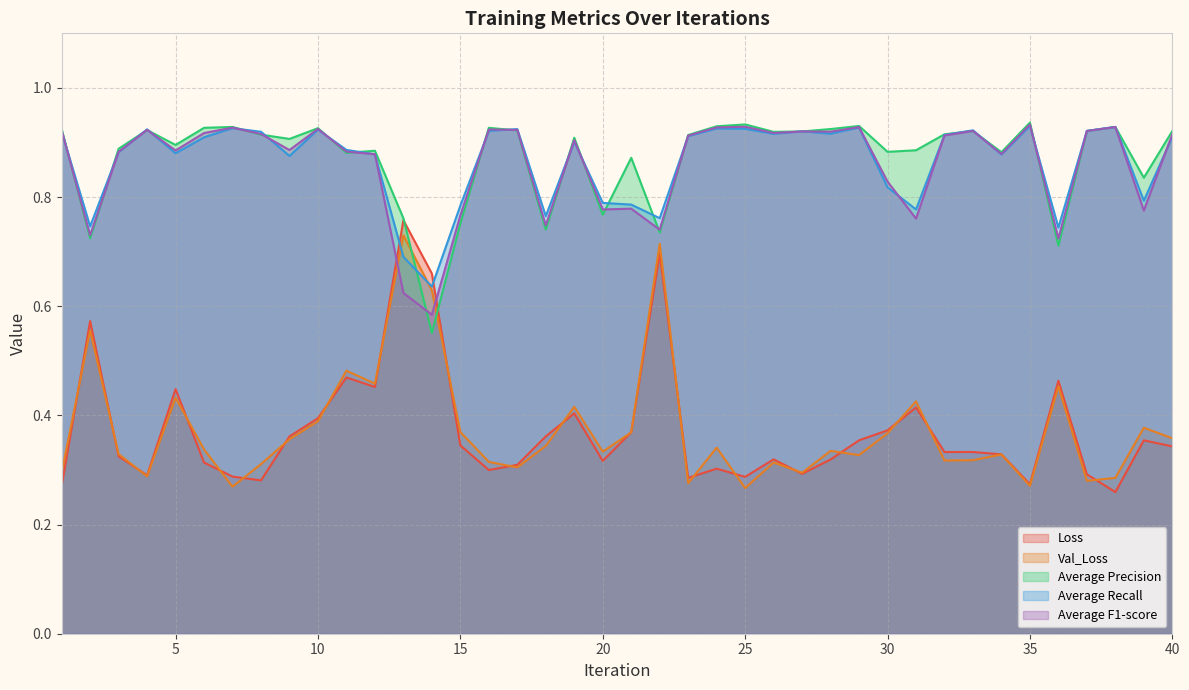

What is the minimum value shown in the chart?

0.3